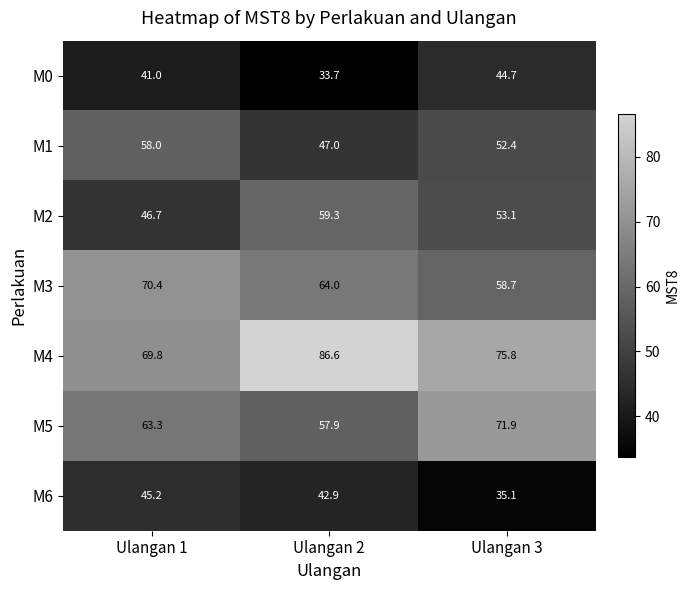

What is the average value of the M5 series?

64.4